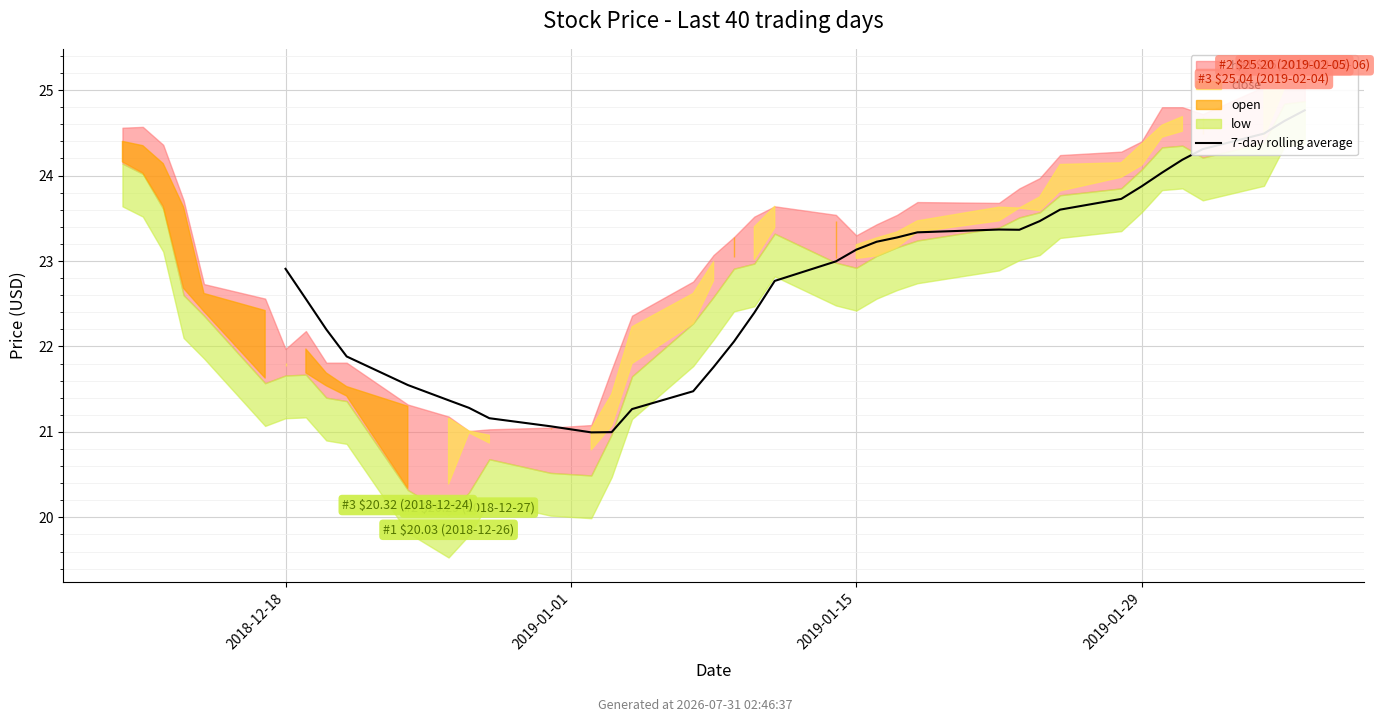

The value at 9 is 31.0. True or false?

False